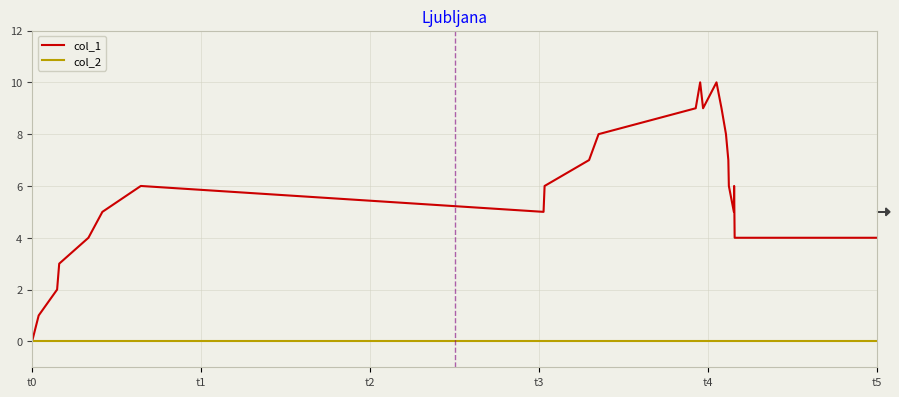

Does the chart display data point markers on the line(s)?

No